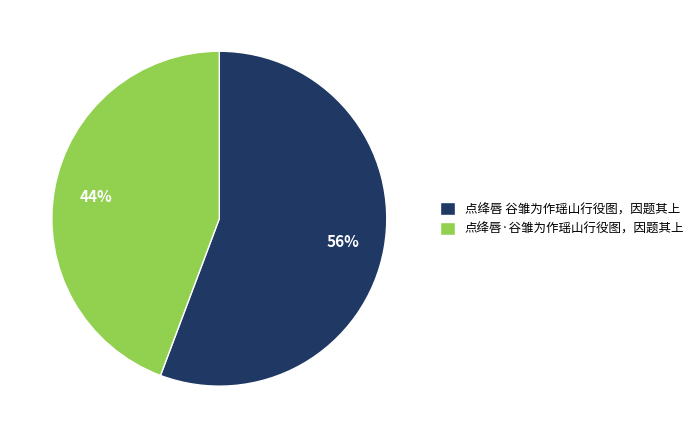

How many slices are in this pie chart?

2